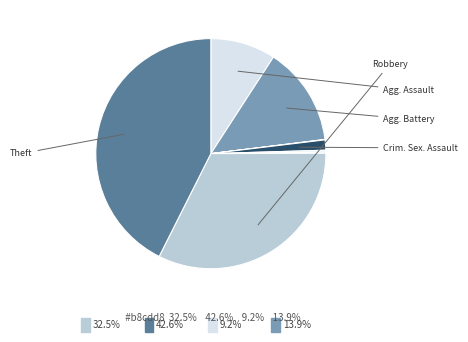

Which slice is the largest?

Theft